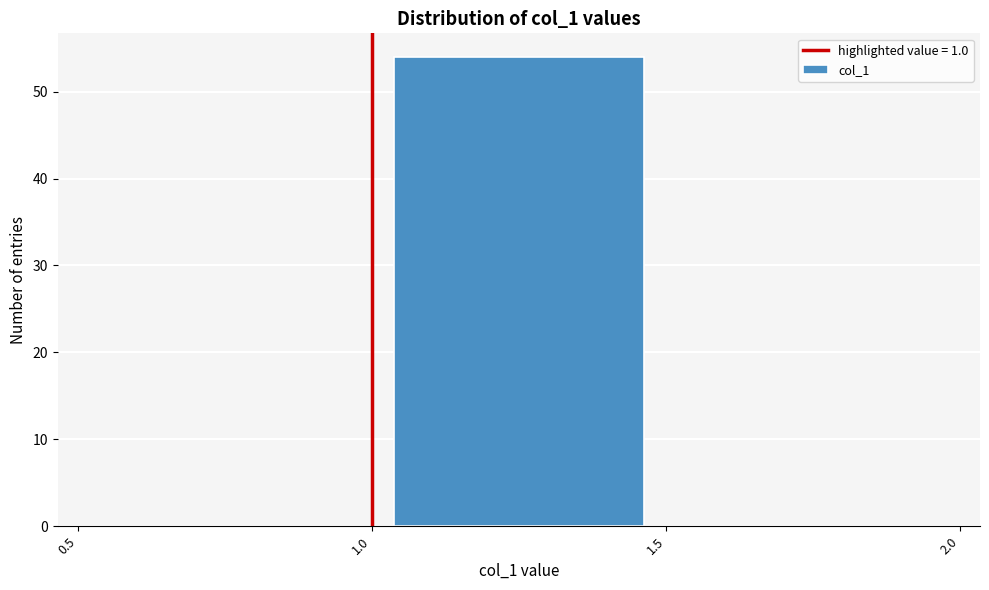

Which range on the x-axis has the tallest bar?

1.0 to 1.5